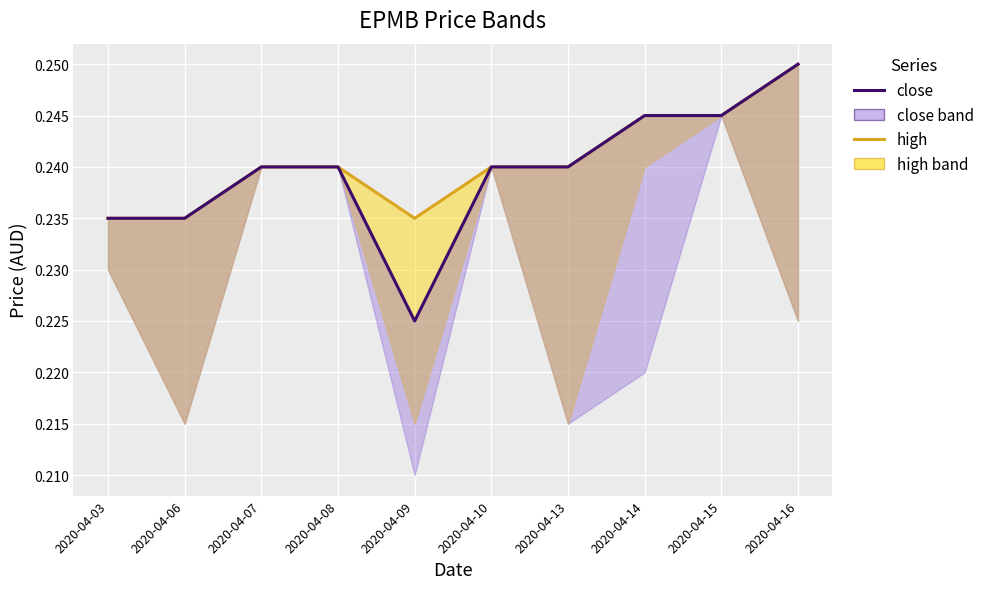

What value does the close series have at 2020-04-07?

0.2